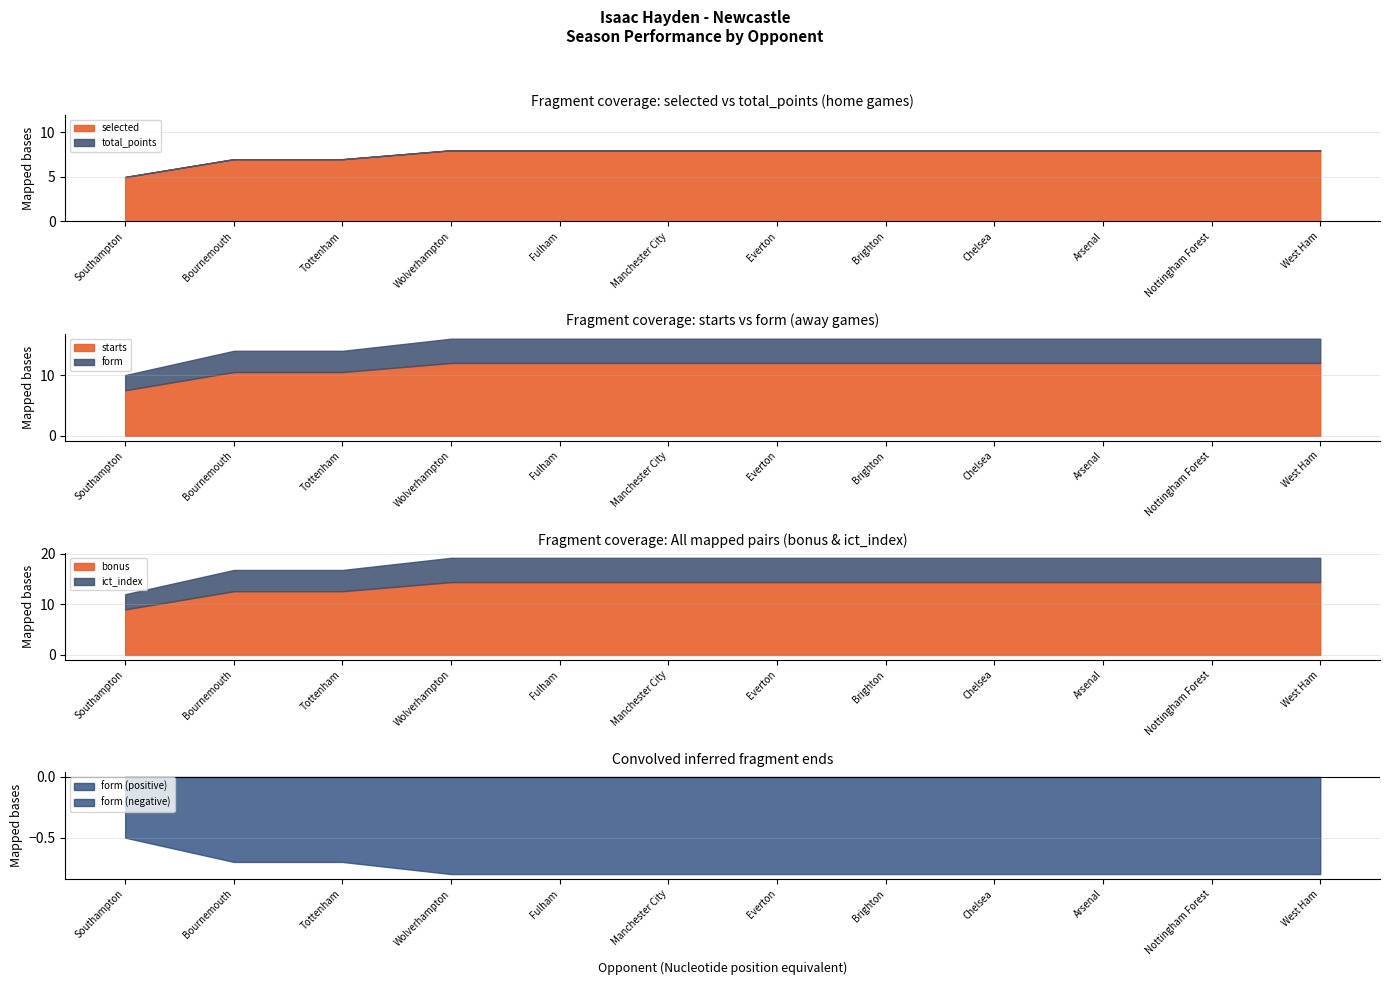

True or false: form and bonus cross at least once.

False